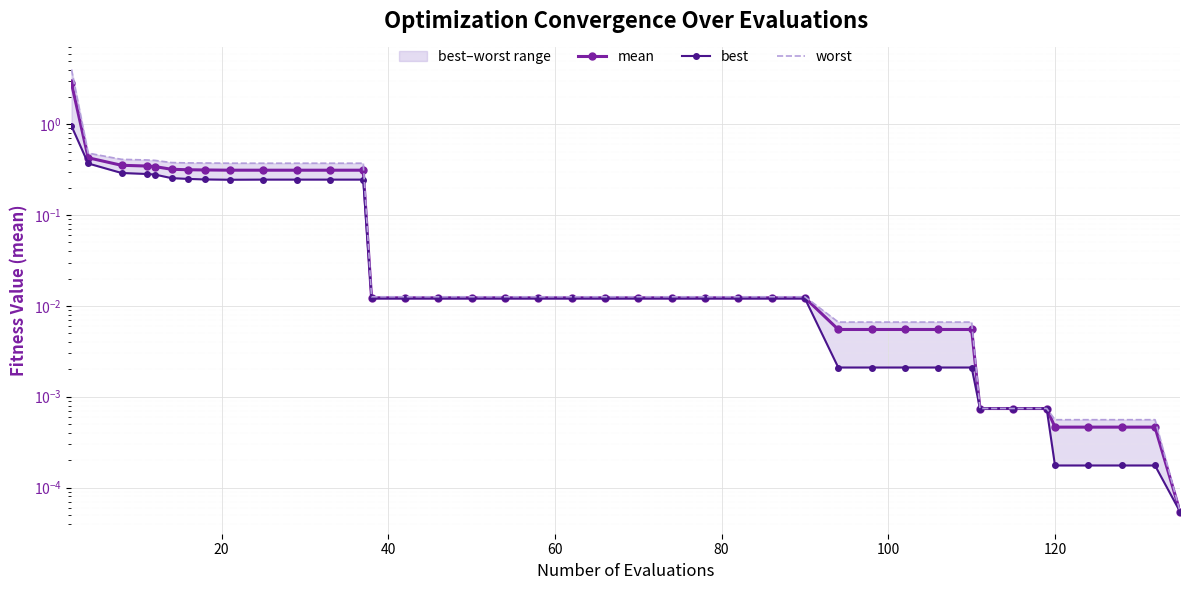

Count the number of categories in the chart.

40